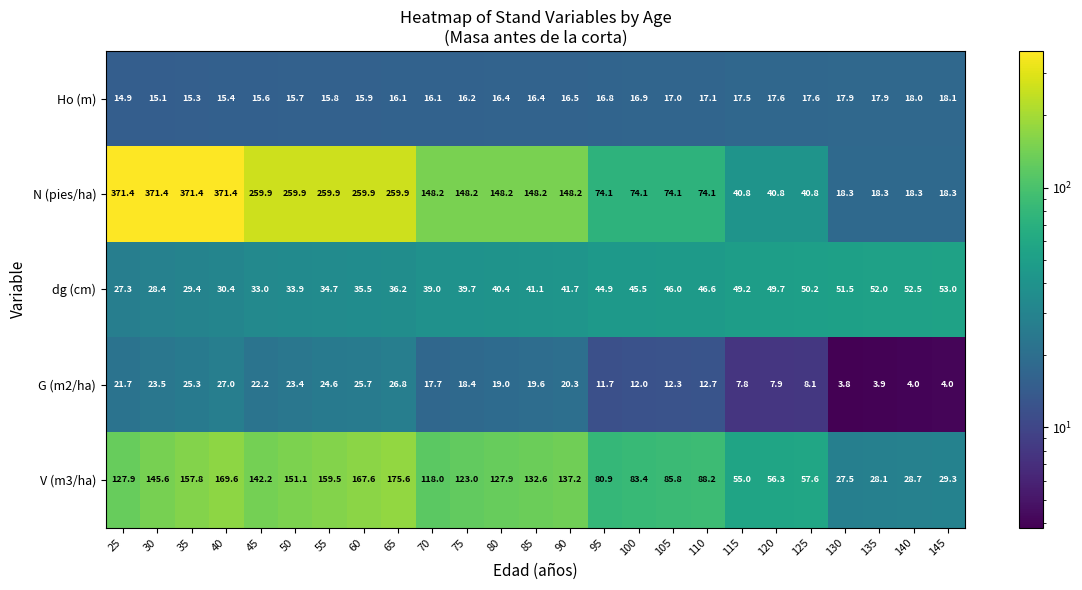

Between 95 and 120, which series saw the biggest shift?

N (pies/ha)